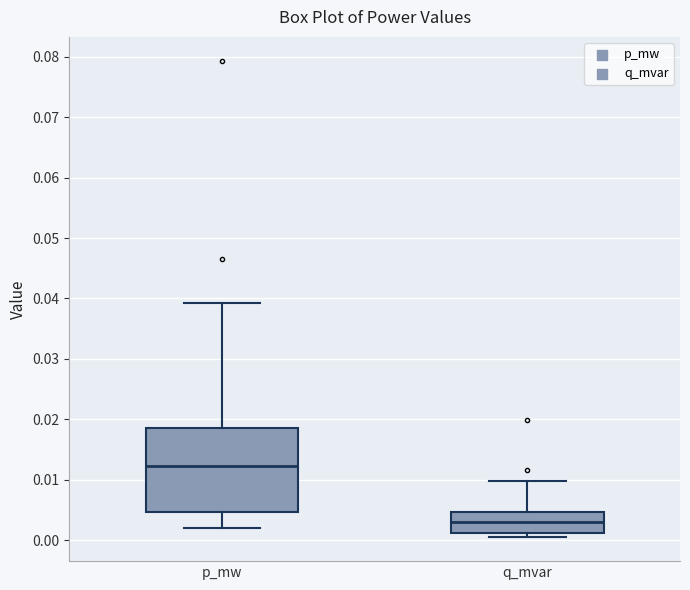

Where is the upper edge of the box for p_mw on the y-axis? The values are not printed on the chart, so give them approximately, as read against the axis.

0.019